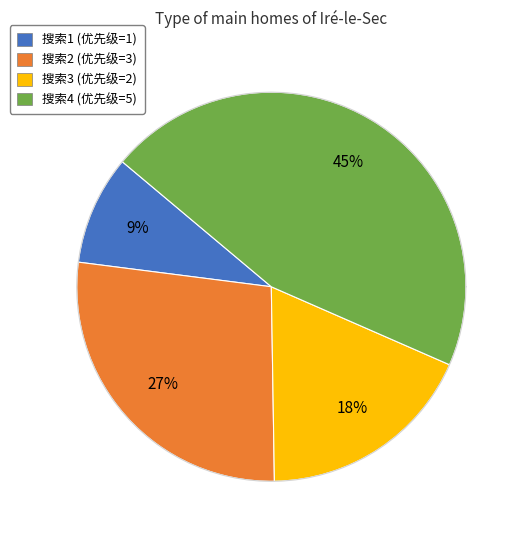

Which slice is the largest?

4